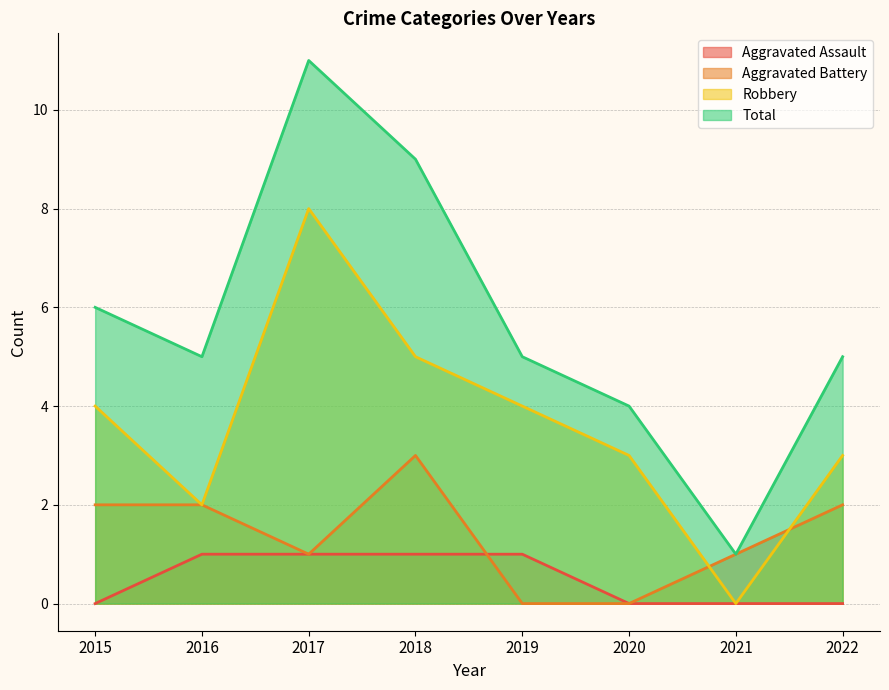

True or false: Aggravated Assault and Robbery cross at least once.

False